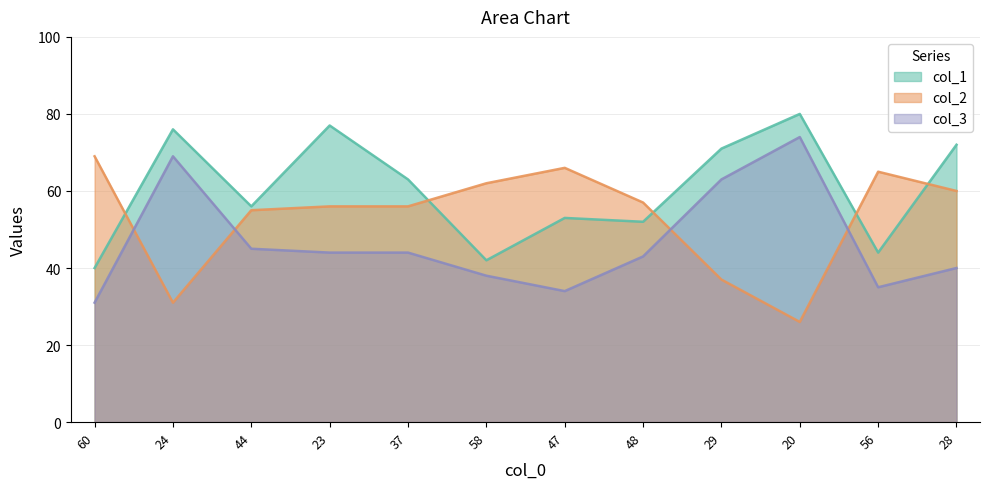

True or false: col_3 and col_1 cross at least once.

False